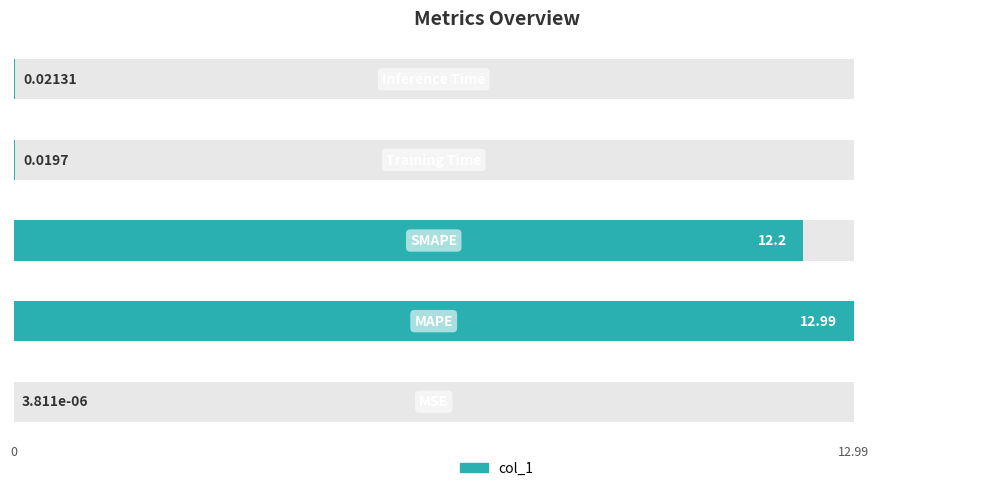

Which has a higher value, 3 or 0?

3